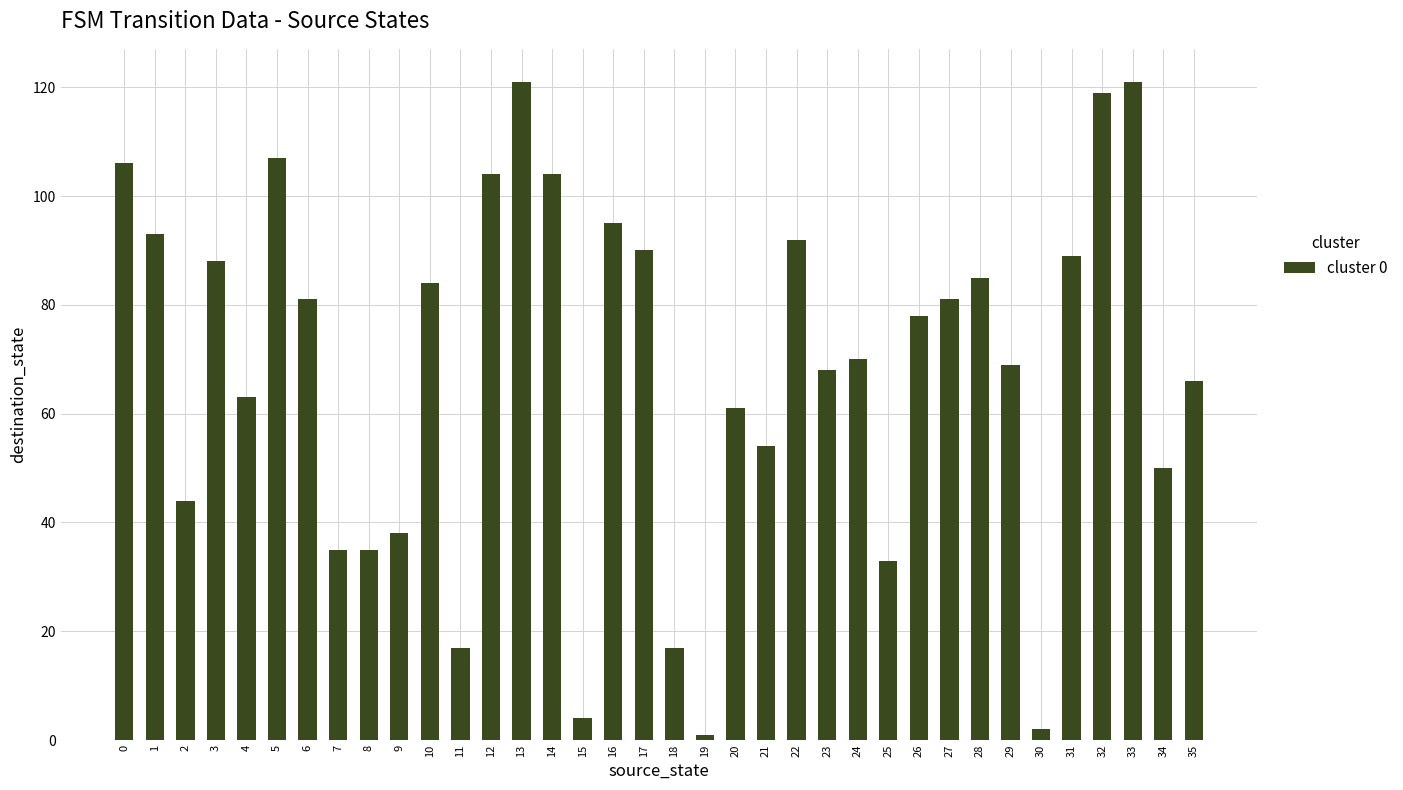

What is the change in value from 20 to 25?

-28